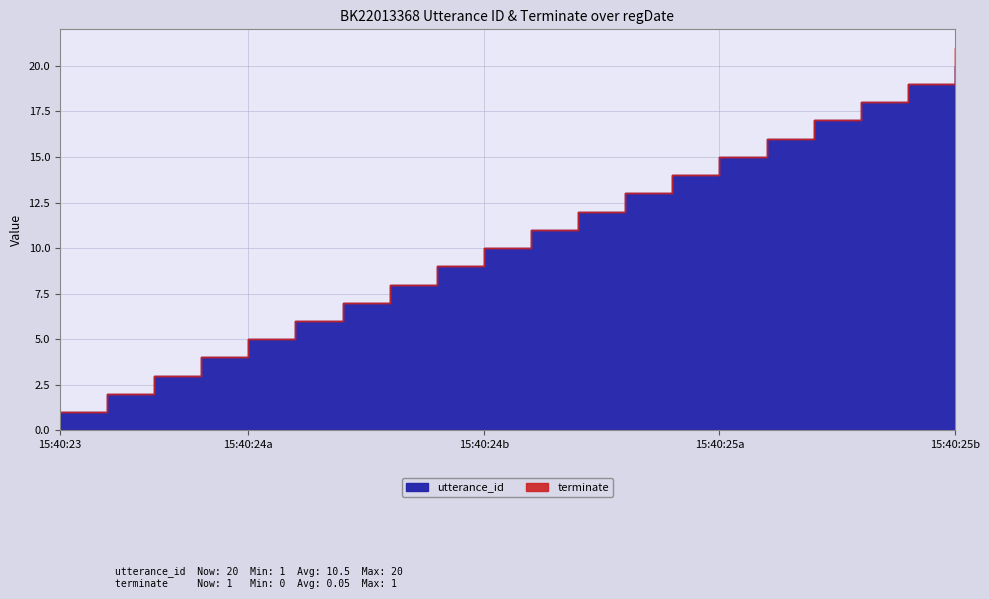

The terminate series shows 0 at 2022-09-30 15:40:25. True or false?

True